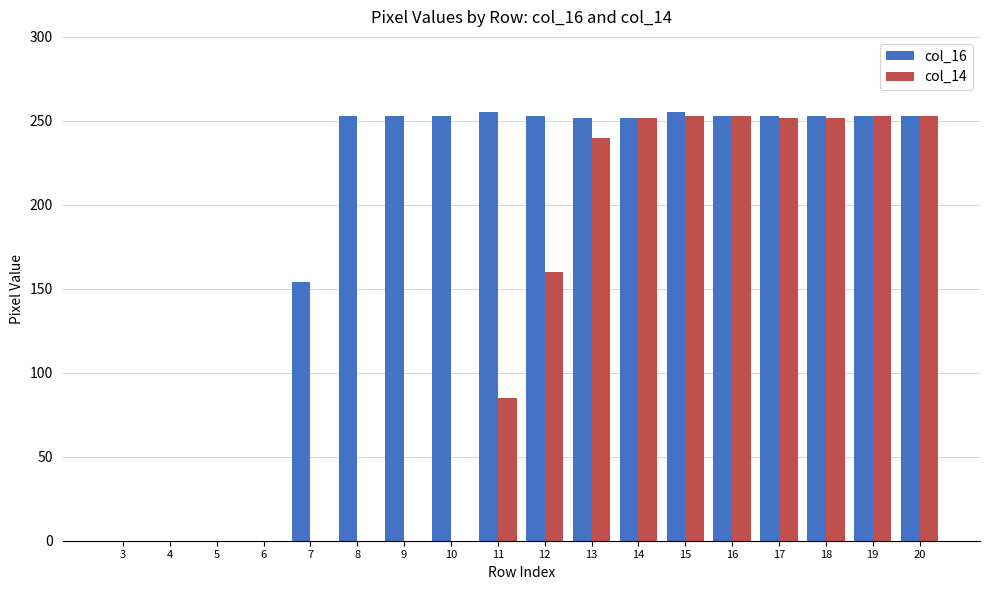

What is the highest value of the col_16 series?

255